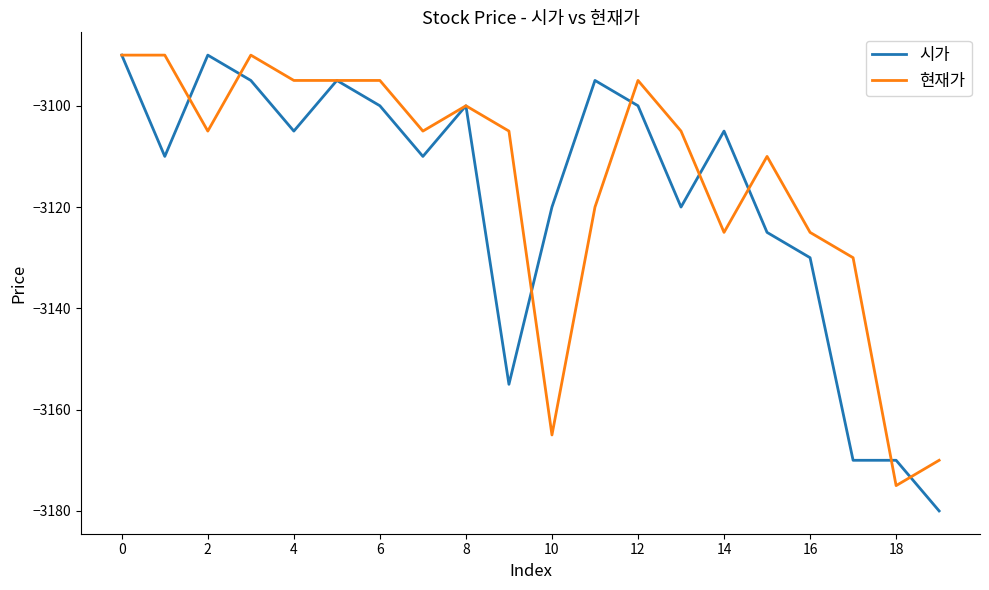

What is the greatest value displayed?

-3090